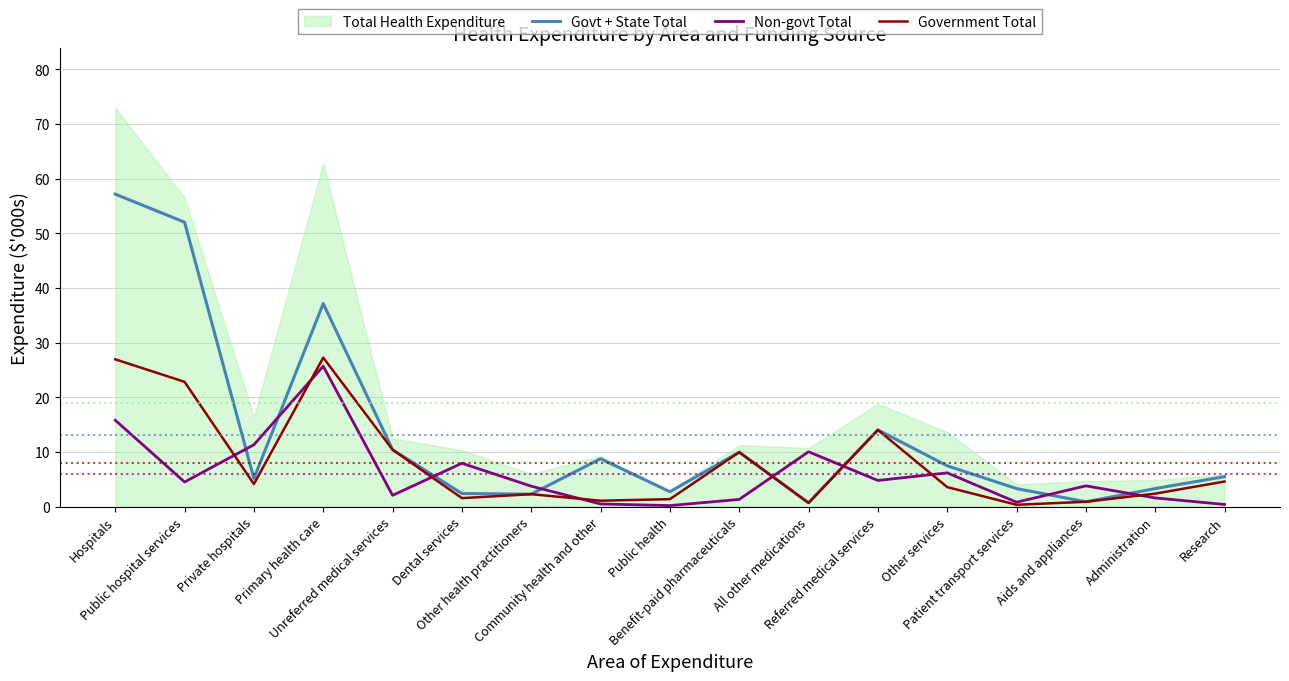

What is the sum of the Govt + State Total values at Dental services and Other services?

9.8